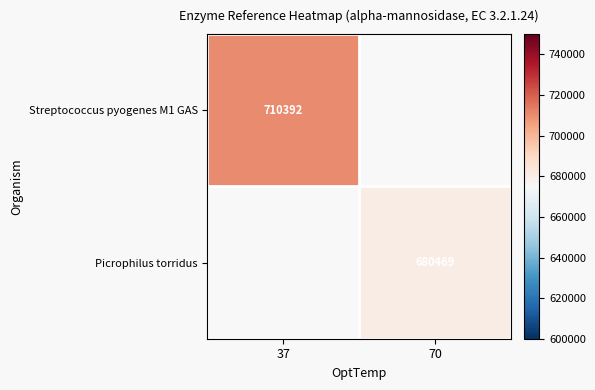

Is the value of Streptococcus pyogenes M1 GAS at 37 greater than the value of Picrophilus torridus at 70?

Yes